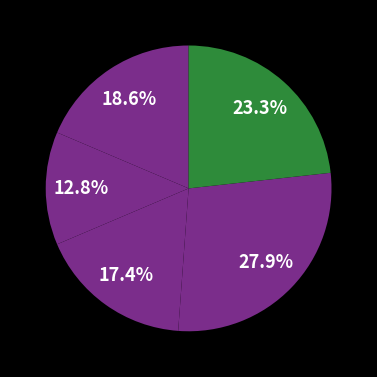

How many slices are in this pie chart?

5